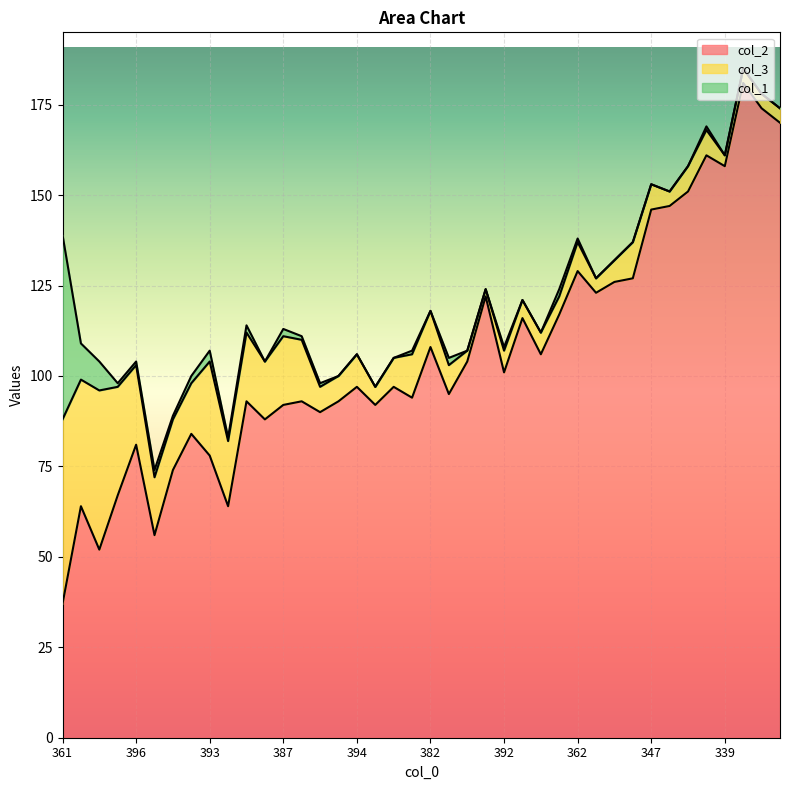

What is the label of the 32nd point from the right?

393